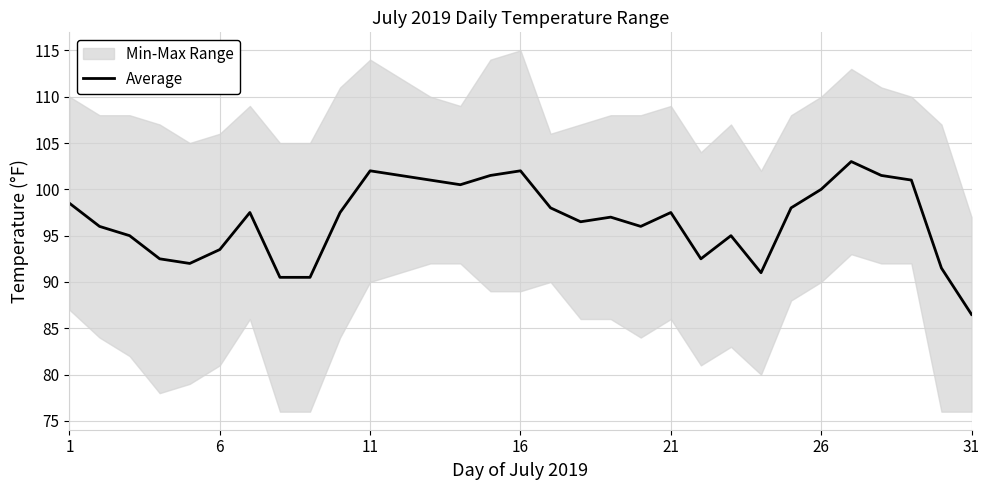

What is the highest value of the Average series?

103.0